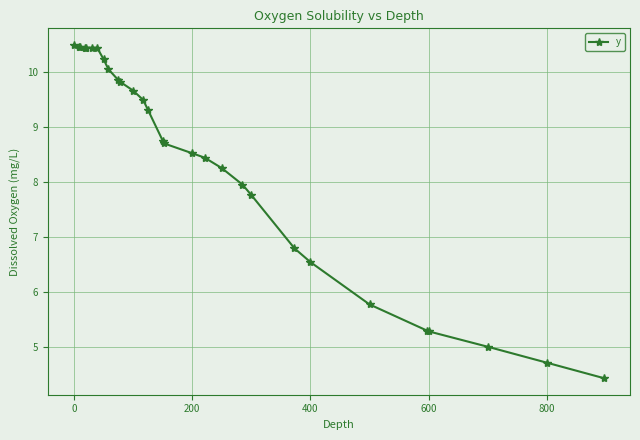

What is the smallest value displayed?

4.4